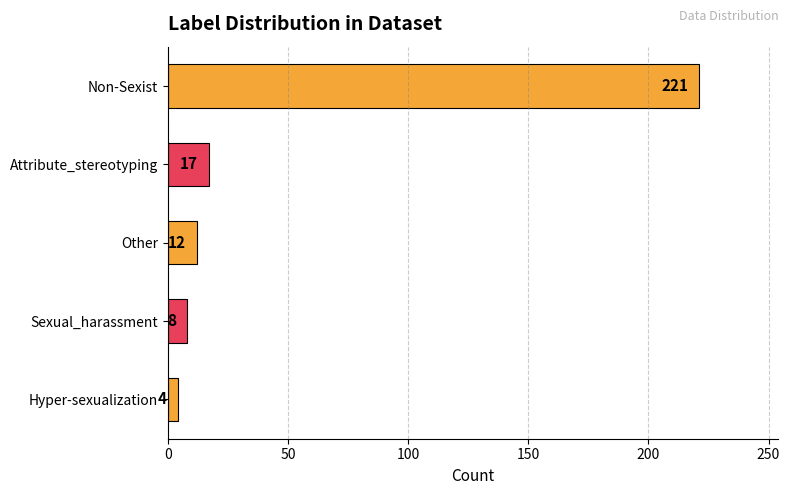

What is the difference between the maximum and second lowest values?

213